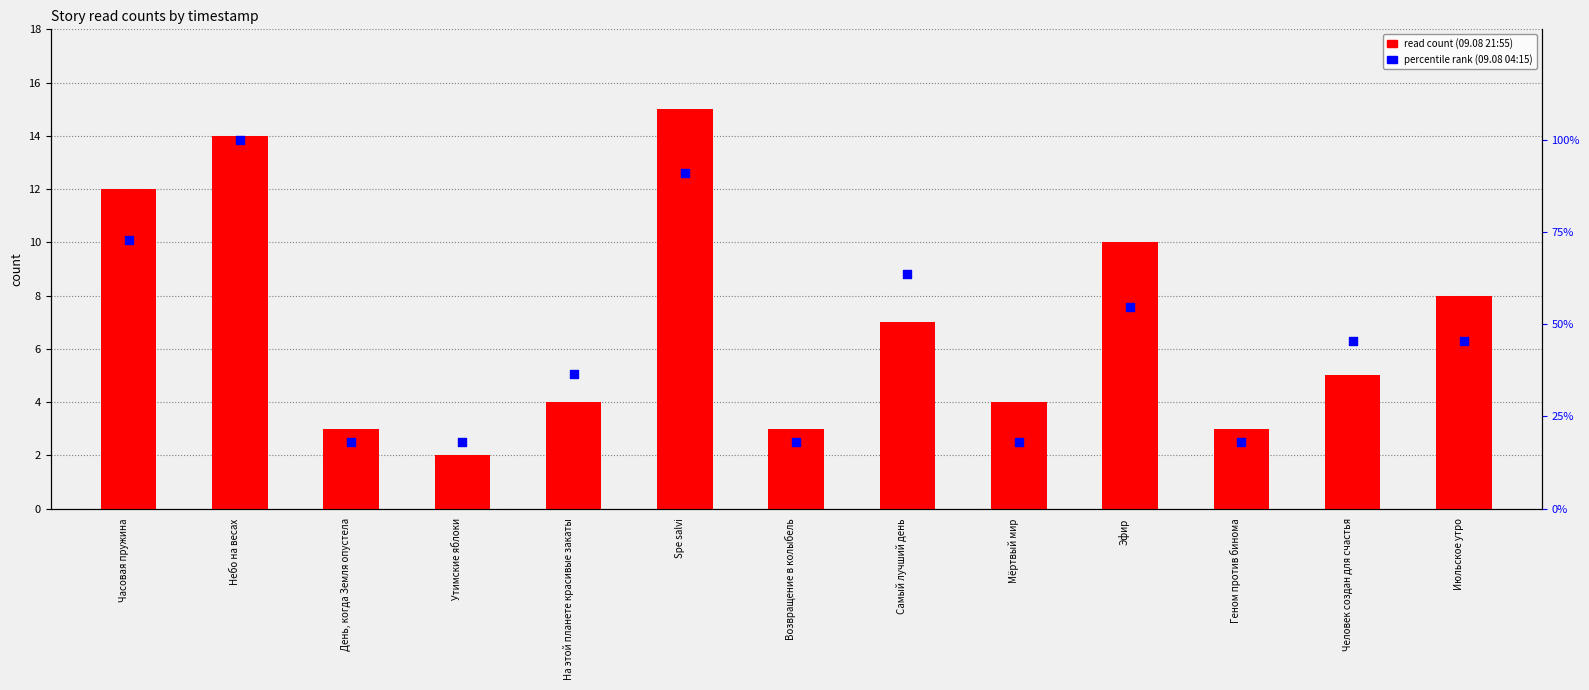

At which category is the sum across all series the highest?

Небо на весах